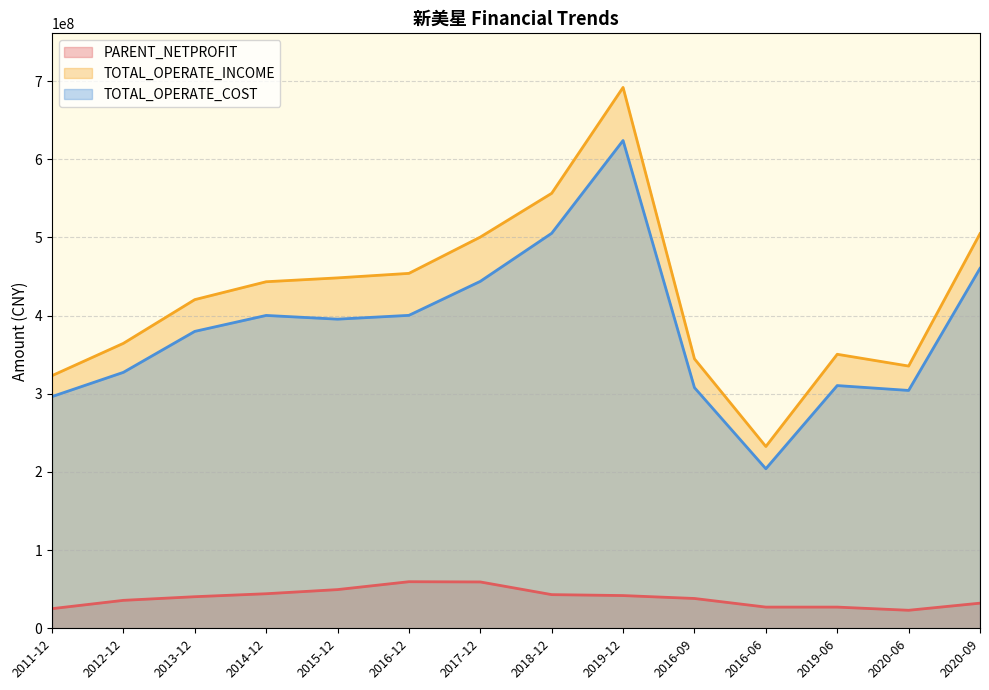

How many data points in TOTAL_OPERATE_INCOME are above 443349466?

7